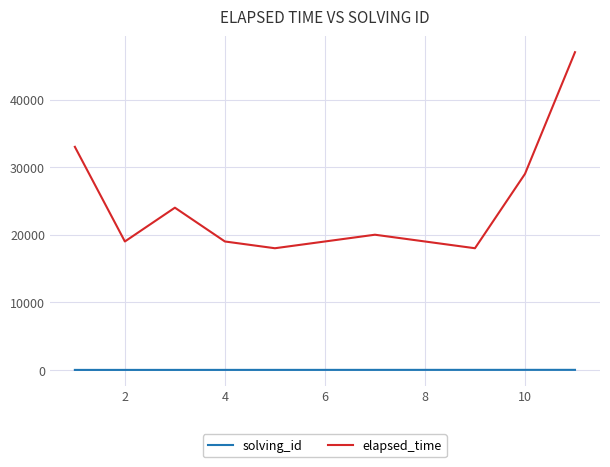

True or false: elapsed_time and solving_id cross at least once.

False